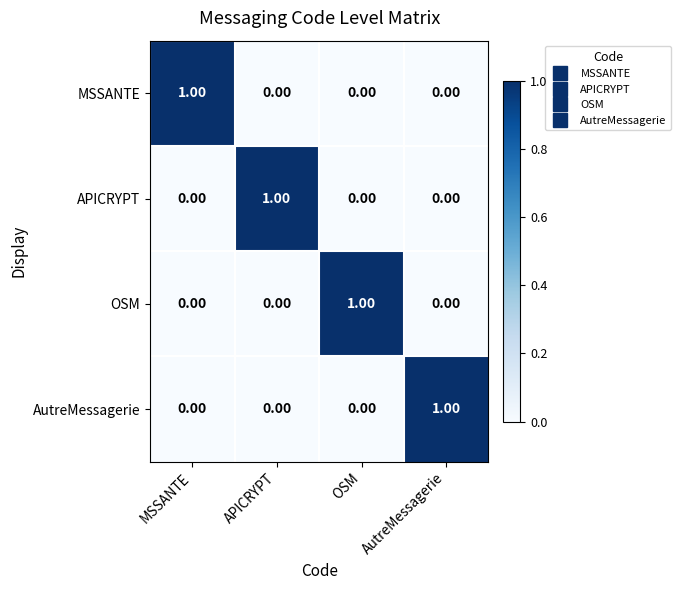

Which category has the highest value in the AutreMessagerie series?

AutreMessagerie